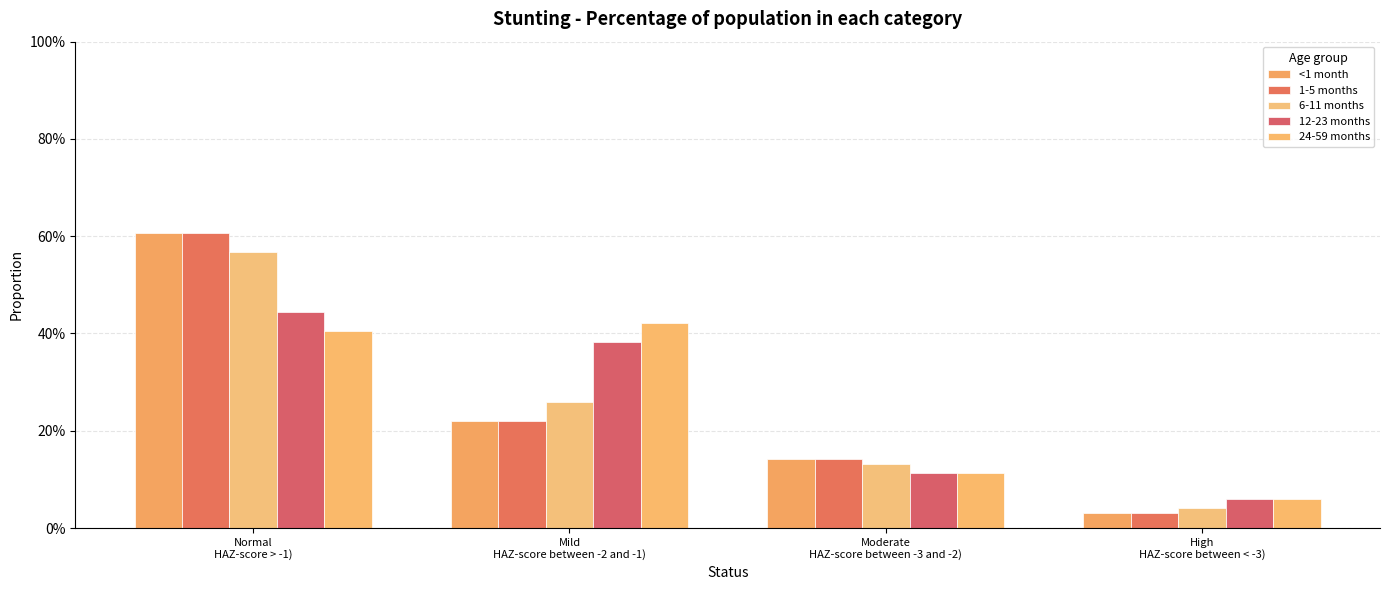

At which category is the sum across all series the highest?

Normal
HAZ-score > -1)